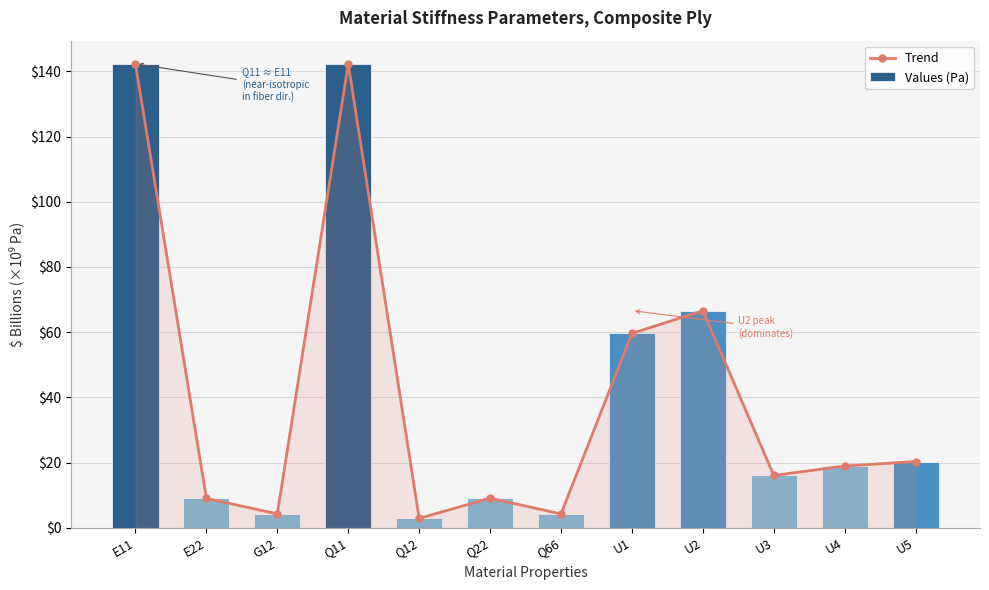

Reading left to right, what are all the values shown in this chart?

Trend: E11=142.3	E22=9.0	G12=4.3	Q11=142.3	Q12=2.9	Q22=9.1	Q66=4.3	U1=59.6	U2=66.6	U3=16.1	U4=19.0	U5=20.3
Values (Pa): E11=142.3	E22=9.0	G12=4.3	Q11=142.3	Q12=2.9	Q22=9.1	Q66=4.3	U1=59.6	U2=66.6	U3=16.1	U4=19.0	U5=20.3